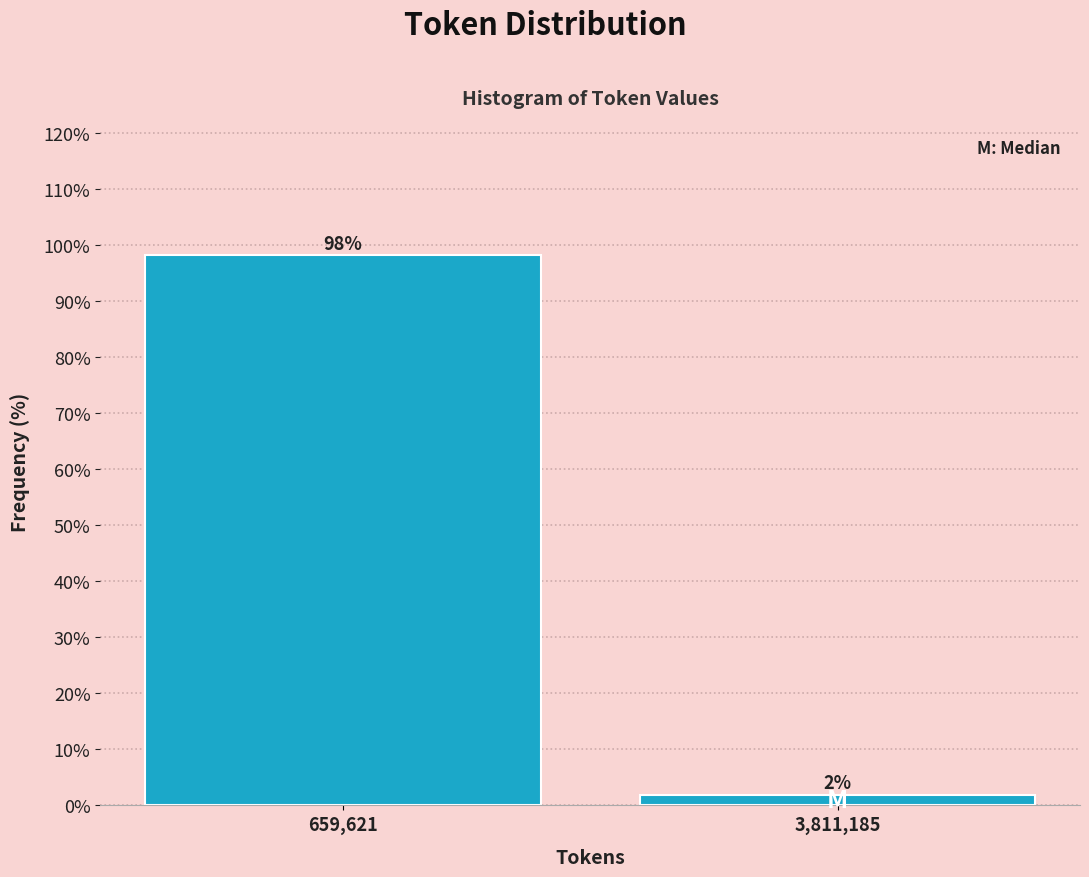

The value at 659,621 is 138.8. True or false?

False